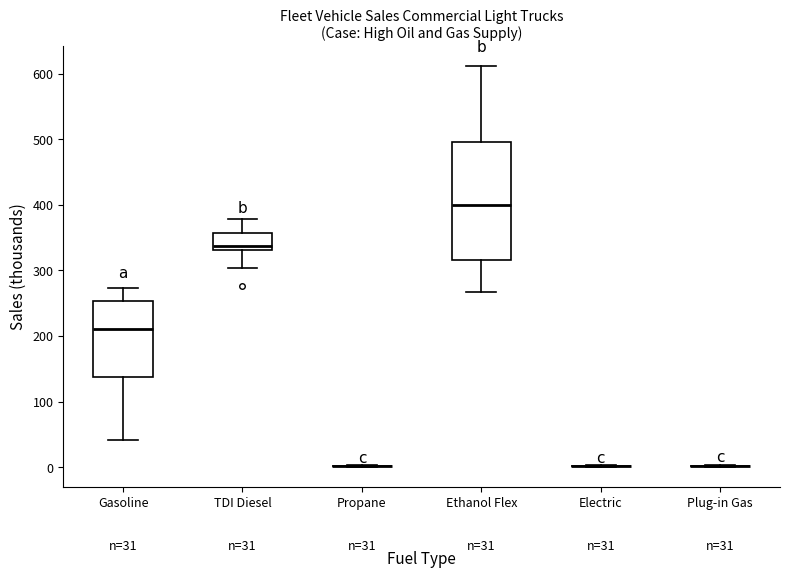

Comparing the boxes themselves (not the whiskers), which one is the tallest?

Ethanol Flex